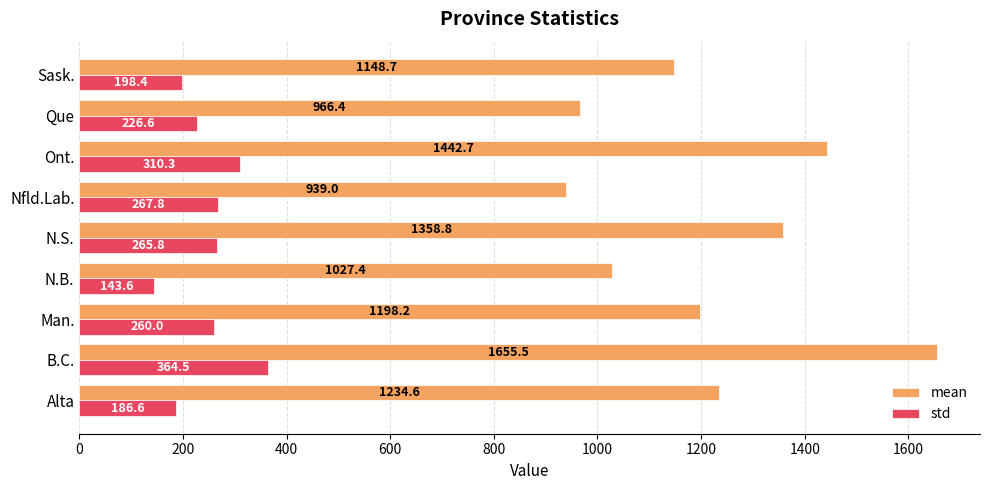

What is the sum of all mean values?

10971.3